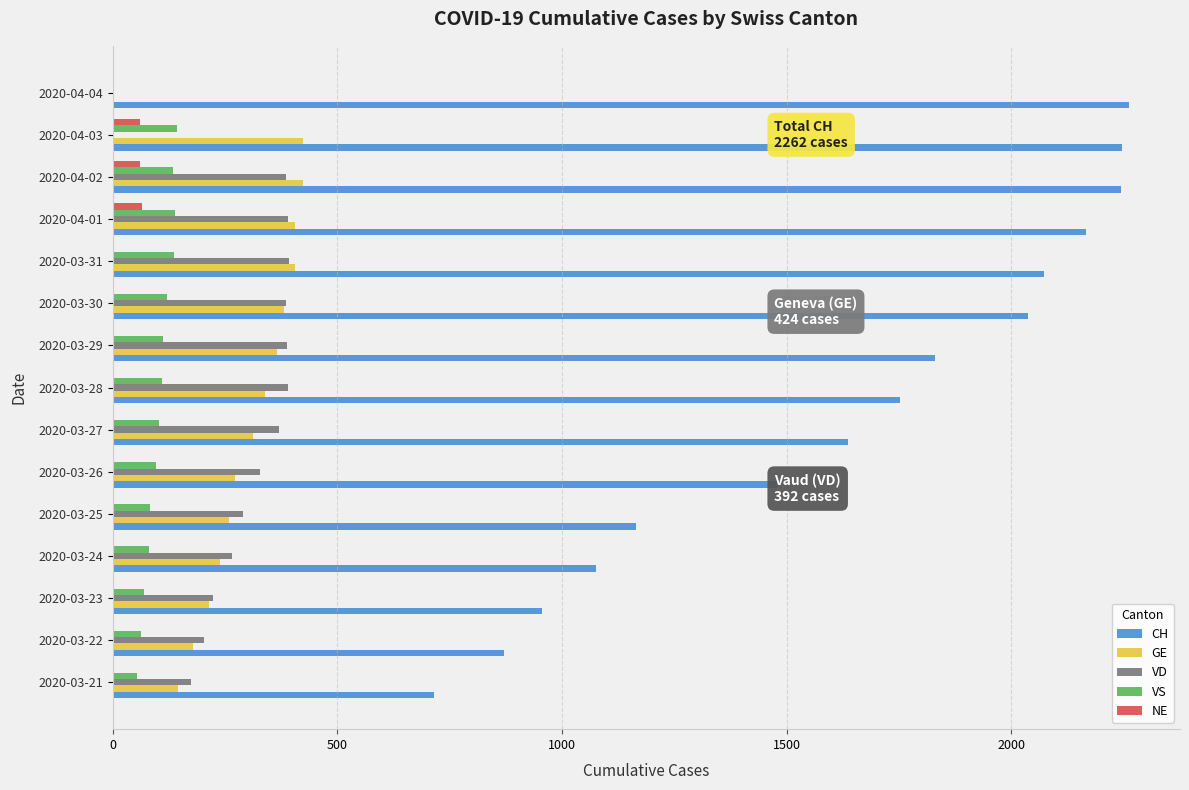

How many series are shown in this chart?

5